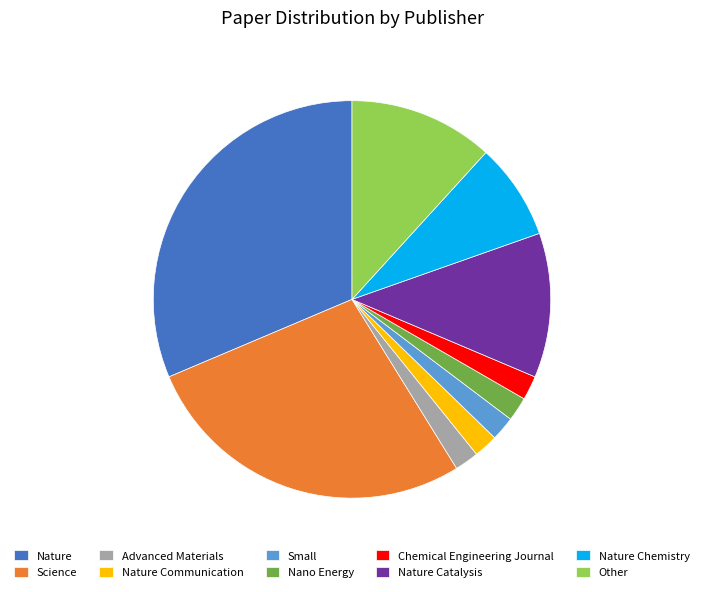

Which category has the biggest portion of the pie?

Nature